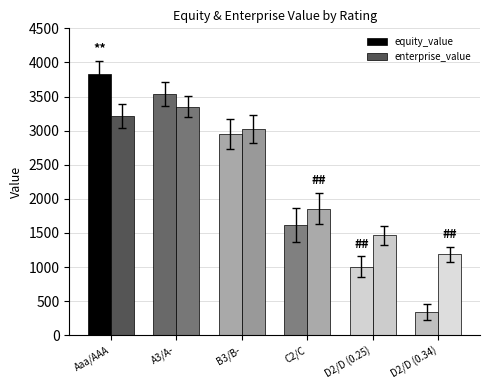

Is the value of equity_value at B3/B- greater than the value of enterprise_value at C2/C?

Yes